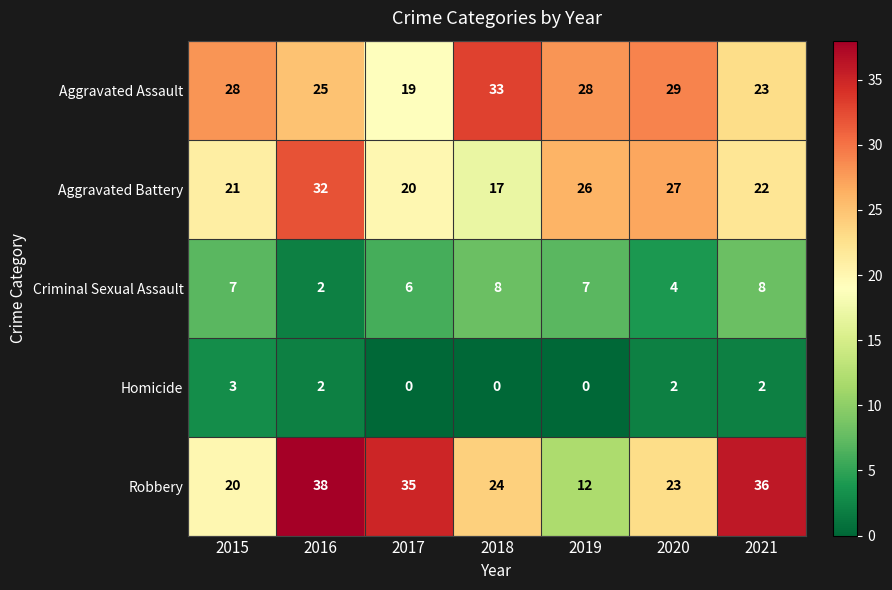

How many data points does each series have?

7